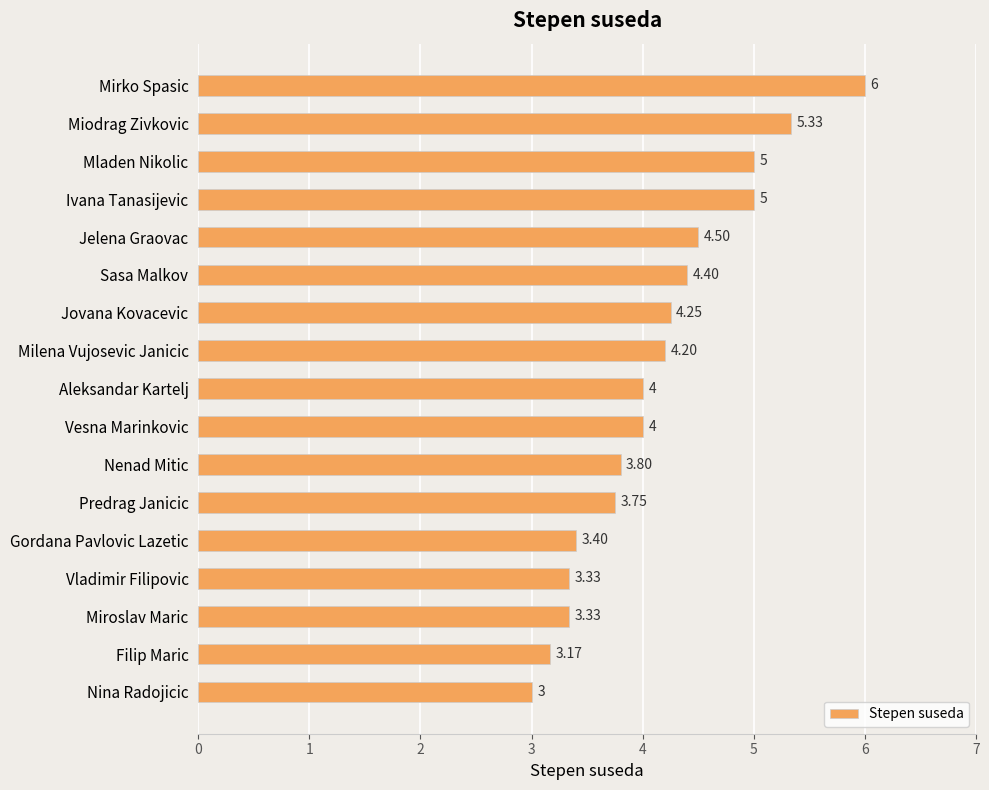

What is the ratio of the value at Vesna Marinkovic to the value at Milena Vujosevic Janicic?

1.0